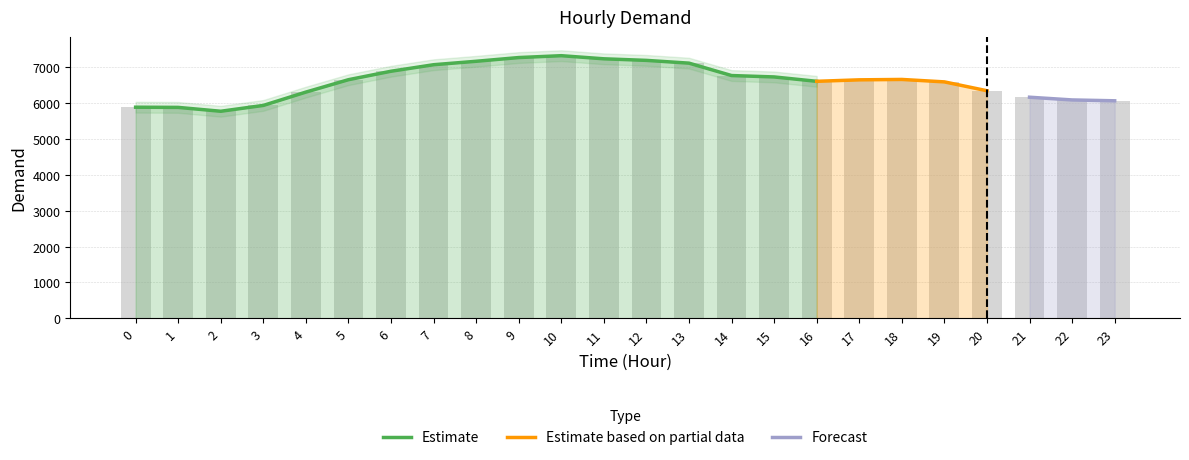

Are the bars horizontal?

No